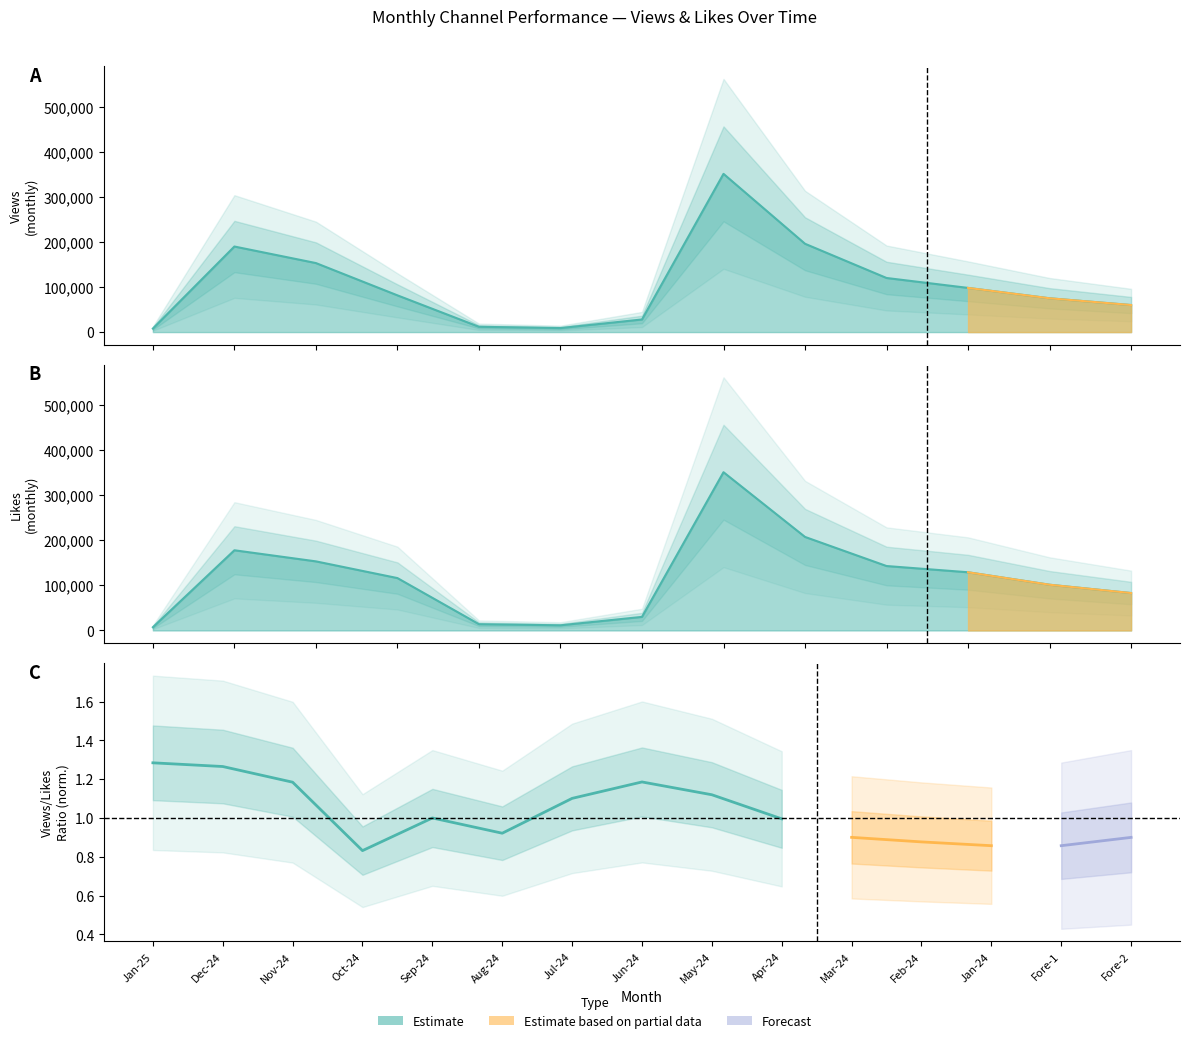

Which series ends up on top after the final intersection of Total Views and Total Likes?

Total Likes